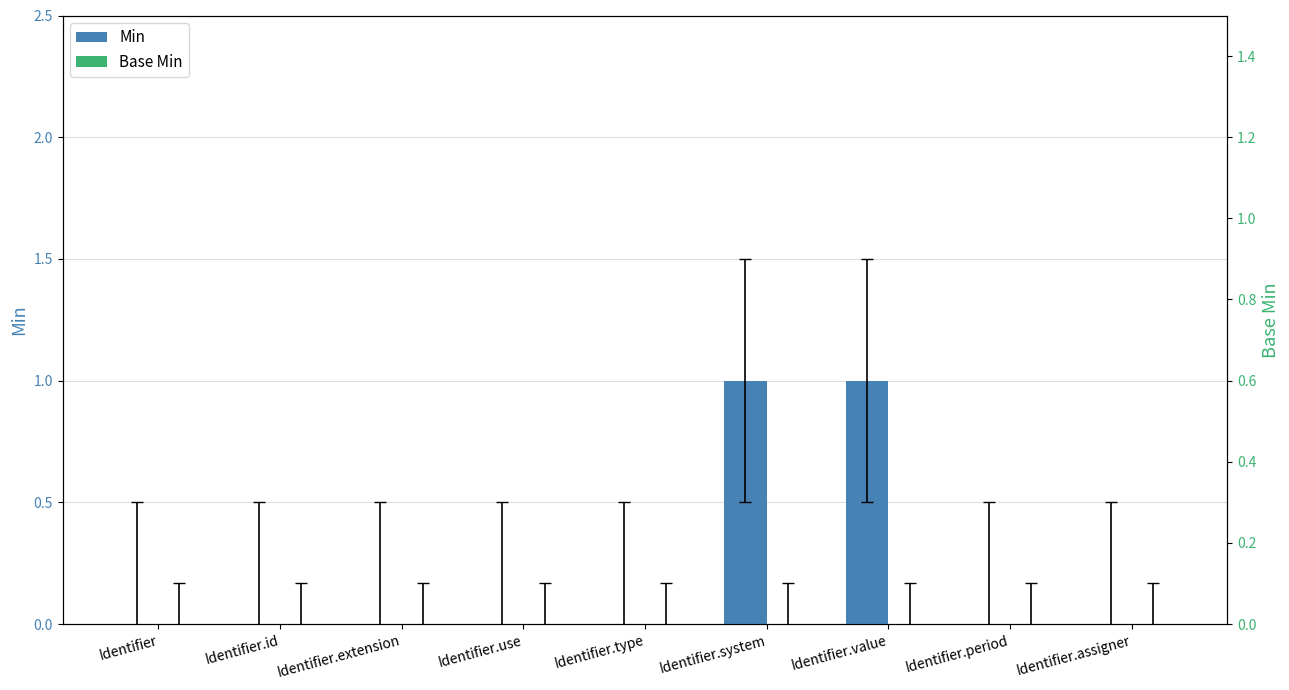

What is the difference between the second highest and second lowest values in the Min series?

1